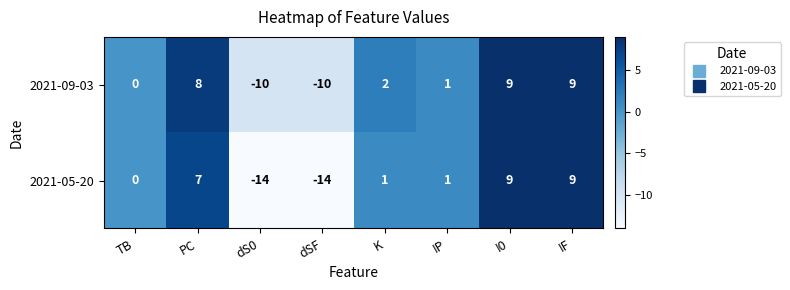

True or false: 2021-05-20 has a value of 9 at IF.

True